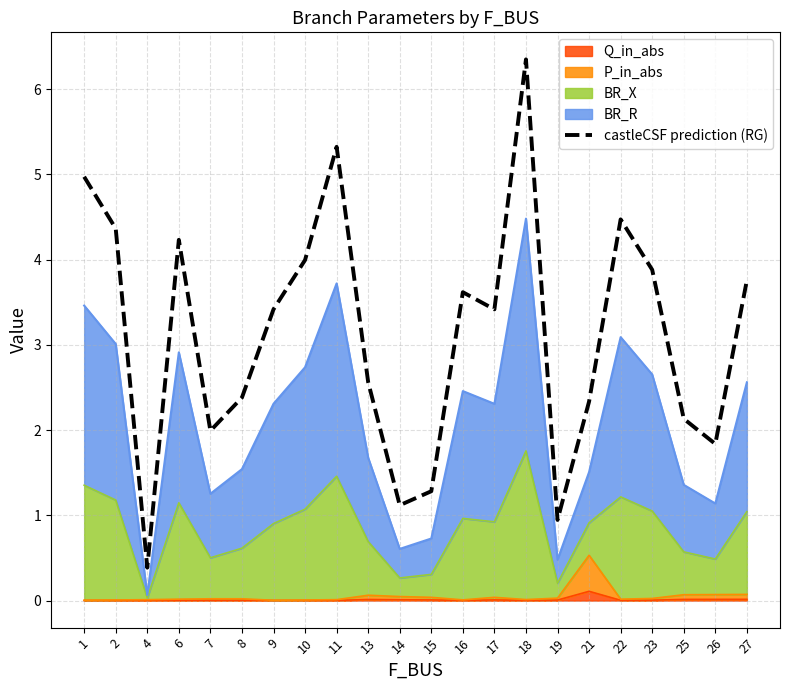

Reading left to right, transcribe all the data shown in this chart.

1=5.0	2=4.4	4=0.4	6=4.2	7=2.0	8=2.4	9=3.4	10=4.0	11=5.3	13=2.6	14=1.1	15=1.3	16=3.6	17=3.4	18=6.3	19=0.9	21=2.3	22=4.5	23=3.9	25=2.1	26=1.8	27=3.8